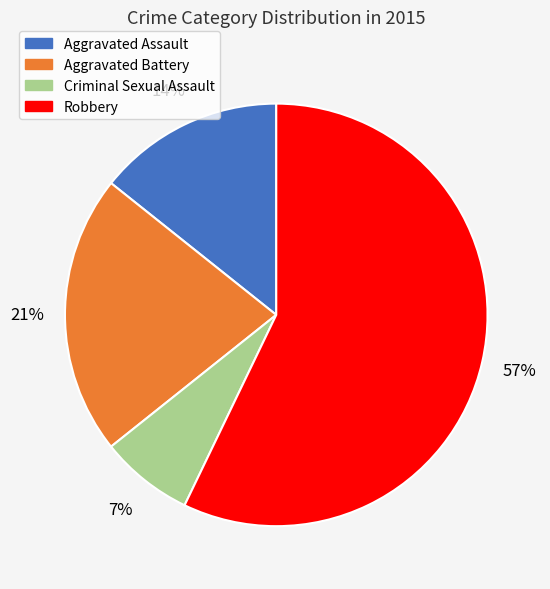

To the nearest percent, what is the difference between the Aggravated Battery and Robbery slice percentages?

36%